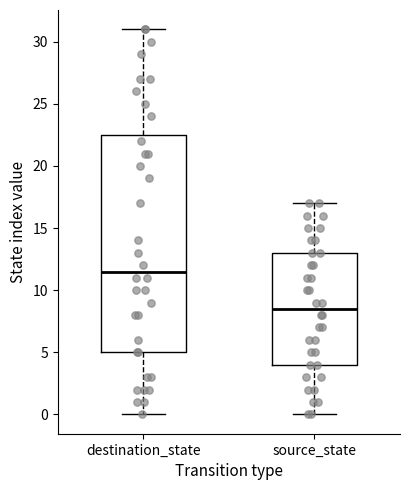

Where is the upper edge of the box for source_state on the y-axis? The values are not printed on the chart, so give them approximately, as read against the axis.

13.0